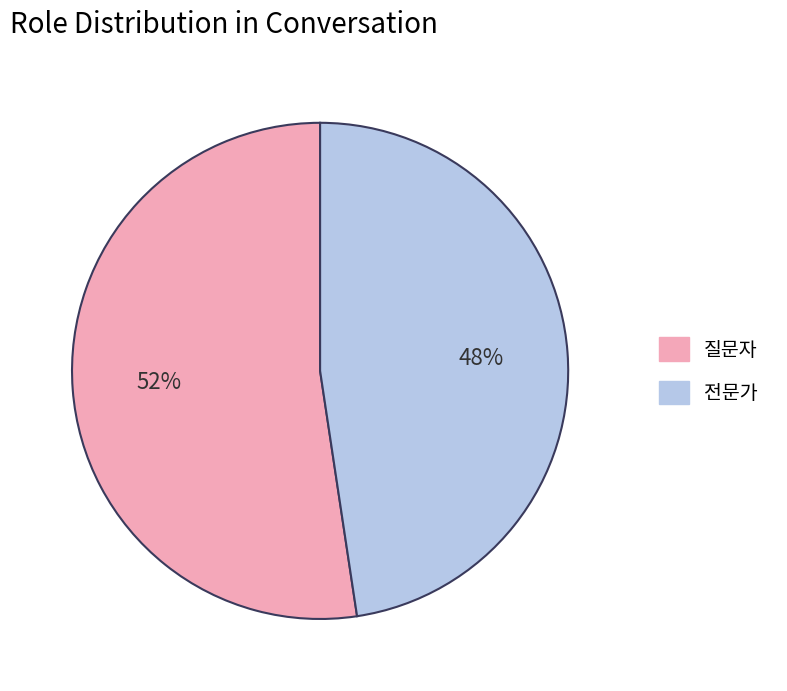

Which slice represents more than half of the pie?

질문자